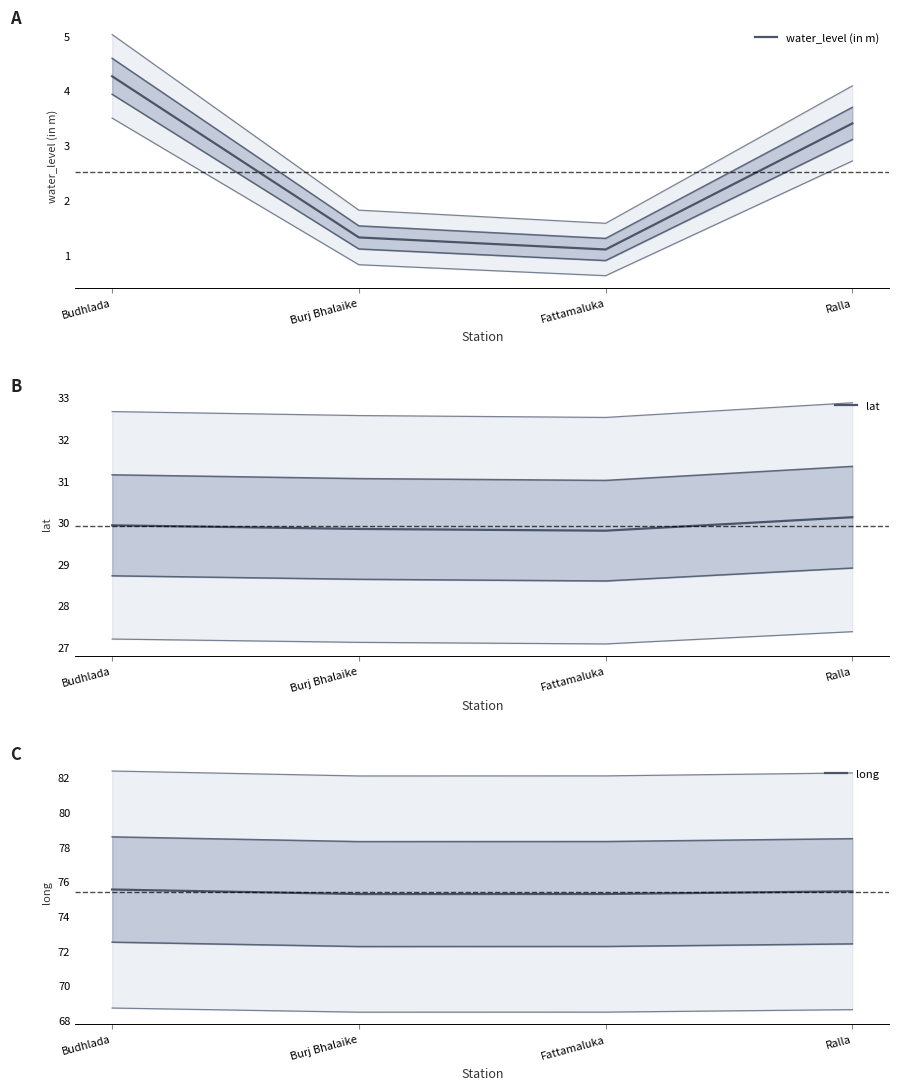

True or false: long has more than 0 points higher than both neighbors.

False